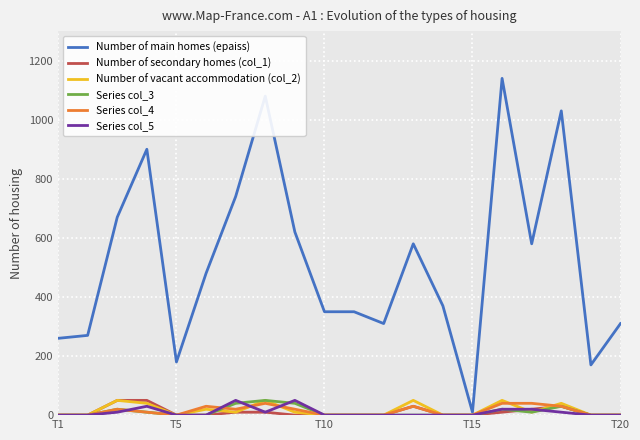

Which series has the largest total across all categories?

Number of main homes (epaiss)